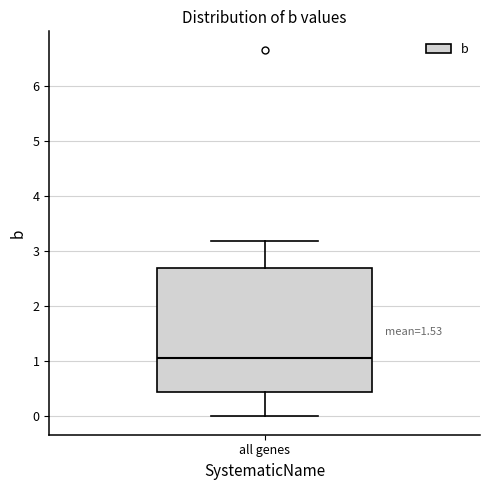

Where does the upper whisker of the box for all genes end on the y-axis? The values are not printed on the chart, so give them approximately, as read against the axis.

3.2